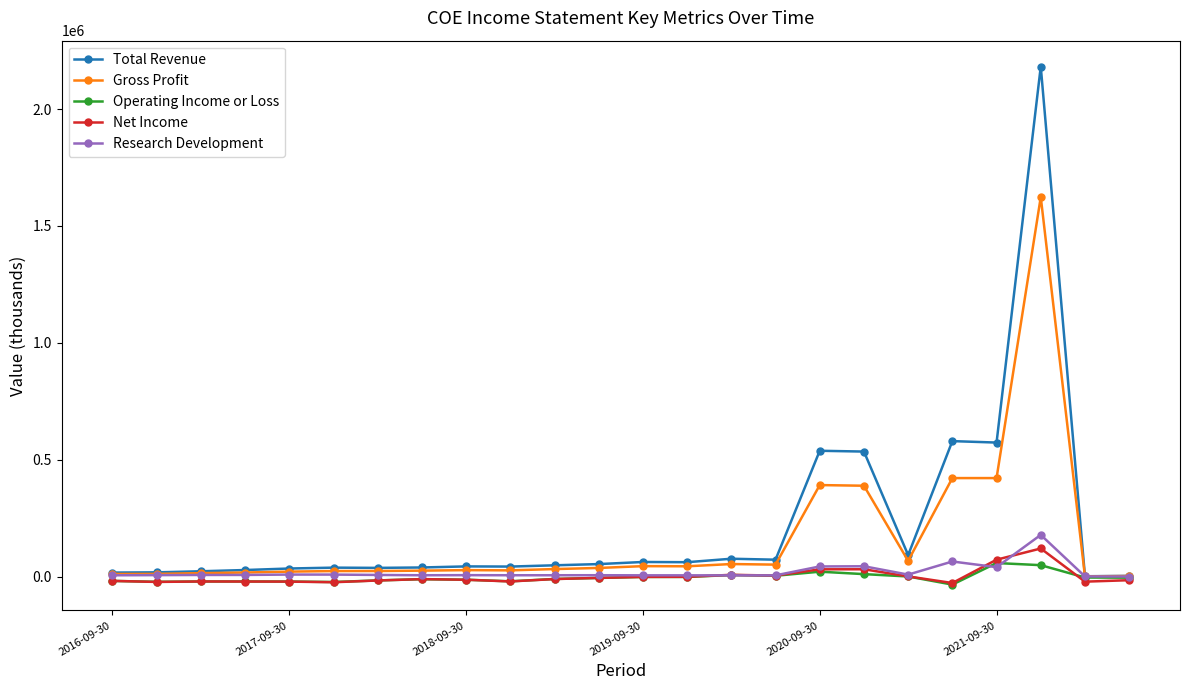

True or false: Research Development has more than 2 points higher than both neighbors.

True